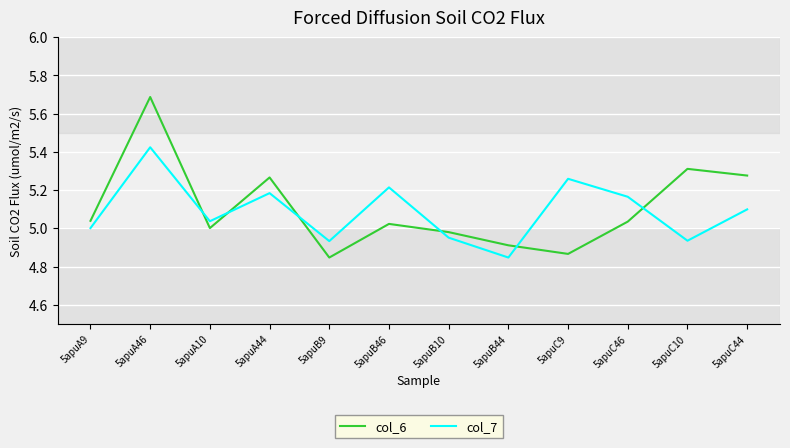

What are all the series names shown in the legend?

col_6, col_7